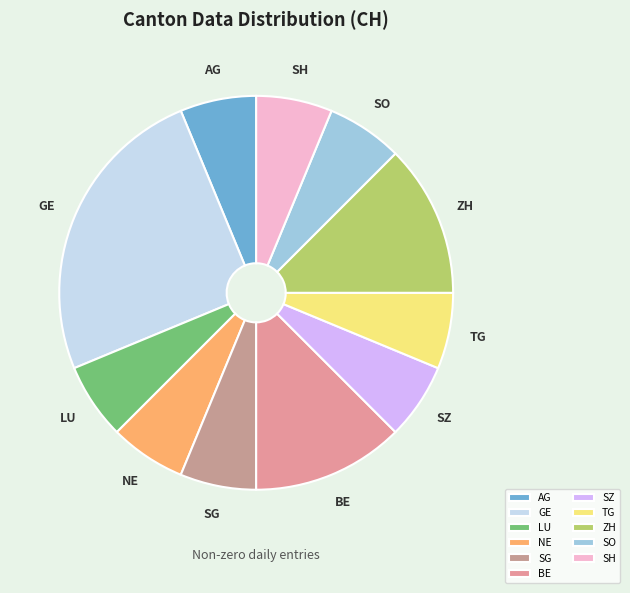

Is it true that TG is 6% of the pie?

True